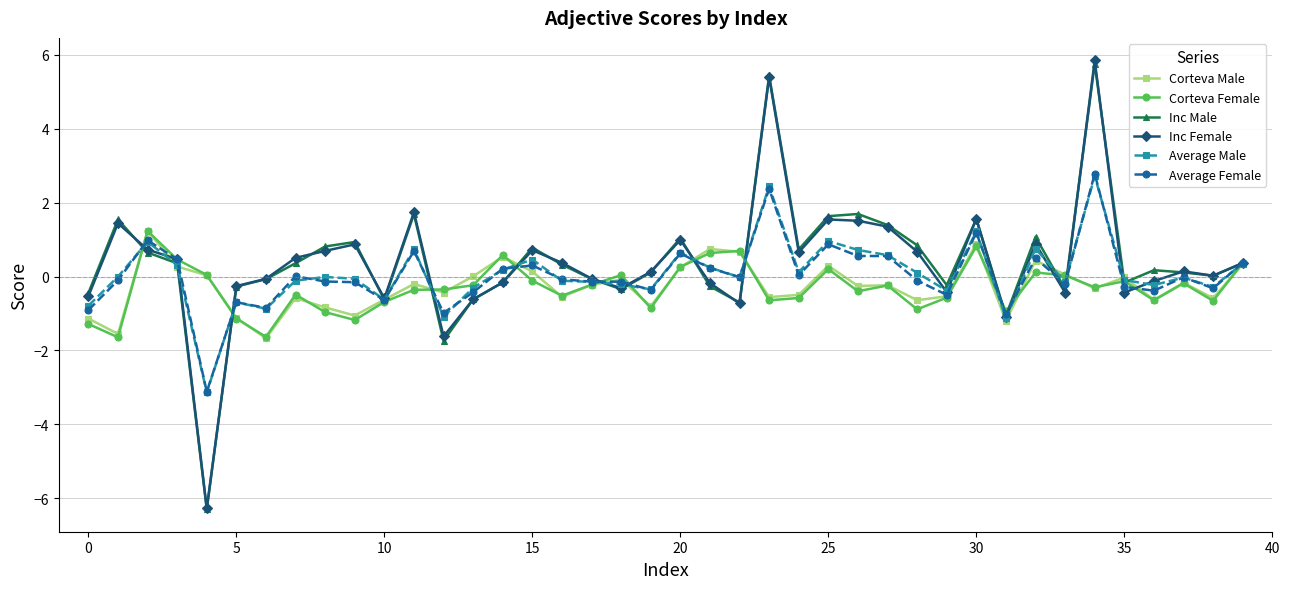

True or false: Average Female has more than 1 points higher than both neighbors.

True